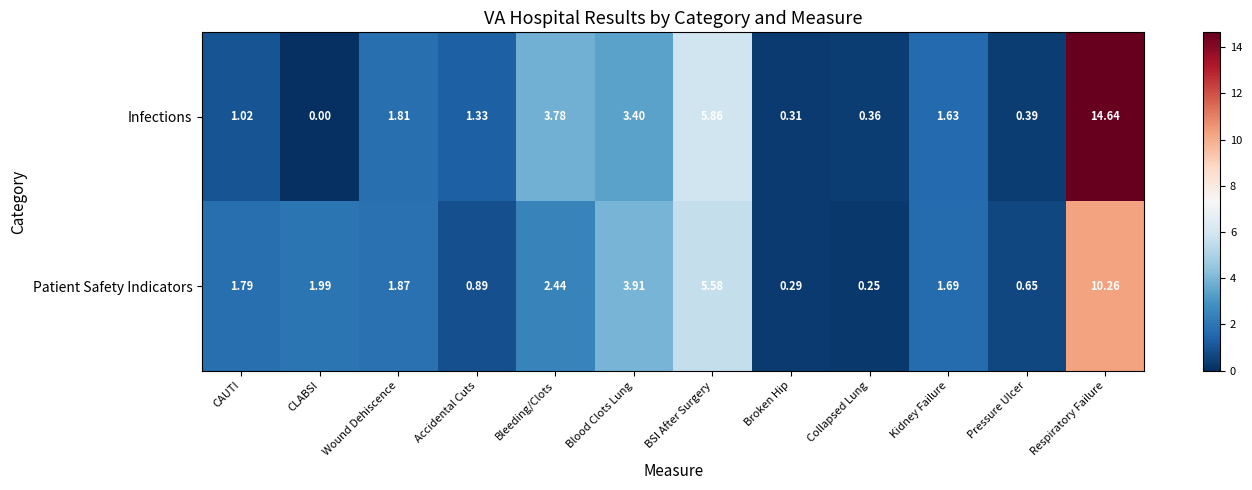

Where is Infections nearest to the value 7?

BSI After Surgery